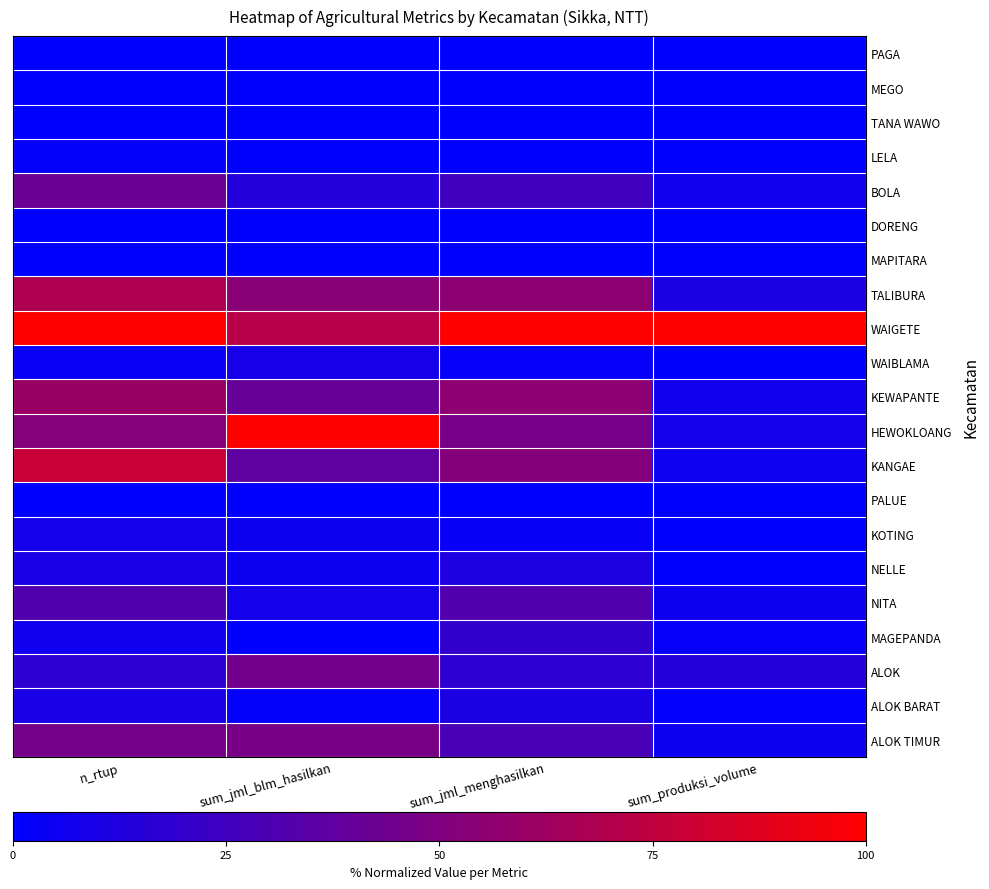

At which category is the sum across all series the highest?

n_rtup